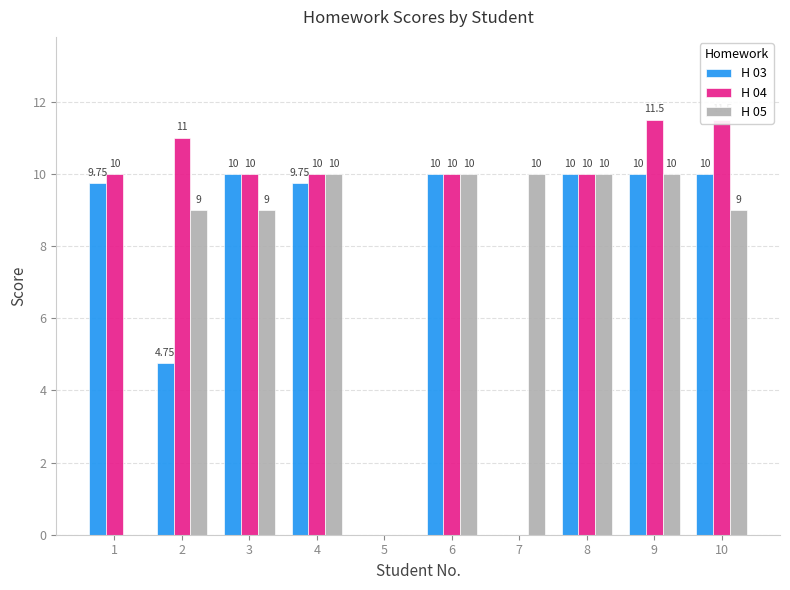

Reading left to right, list all the values displayed in this chart.

H 03: 1=9.8	2=4.8	3=10.0	4=9.8	5=0.0	6=10.0	7=0.0	8=10.0	9=10.0	10=10.0
H 04: 1=10.0	2=11.0	3=10.0	4=10.0	5=0.0	6=10.0	7=0.0	8=10.0	9=11.5	10=11.5
H 05: 1=0.0	2=9.0	3=9.0	4=10.0	5=0.0	6=10.0	7=10.0	8=10.0	9=10.0	10=9.0